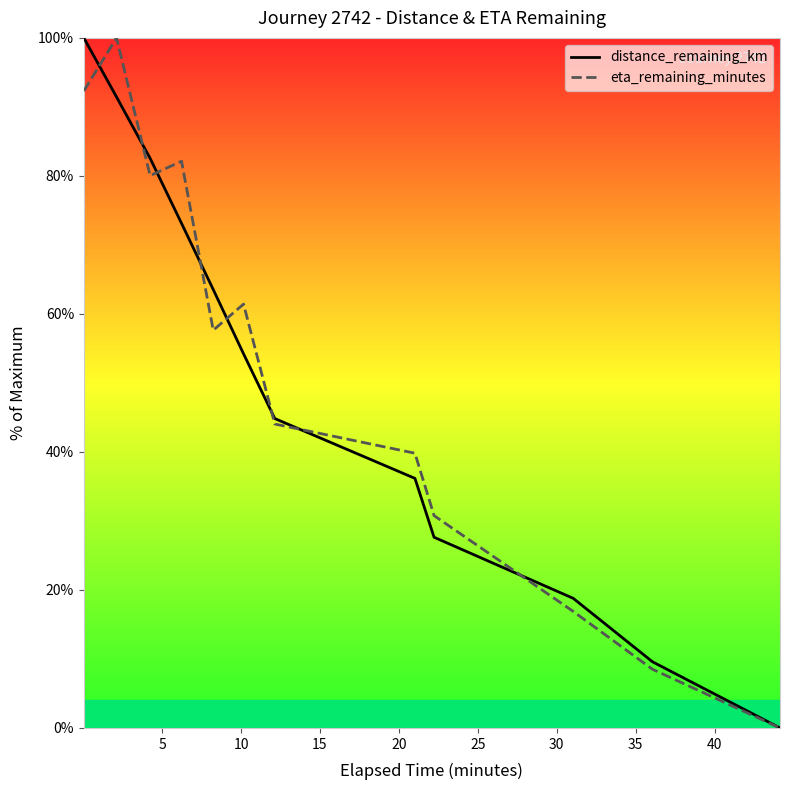

At 30, list the series in order from largest to smallest.

distance_remaining_km, eta_remaining_minutes